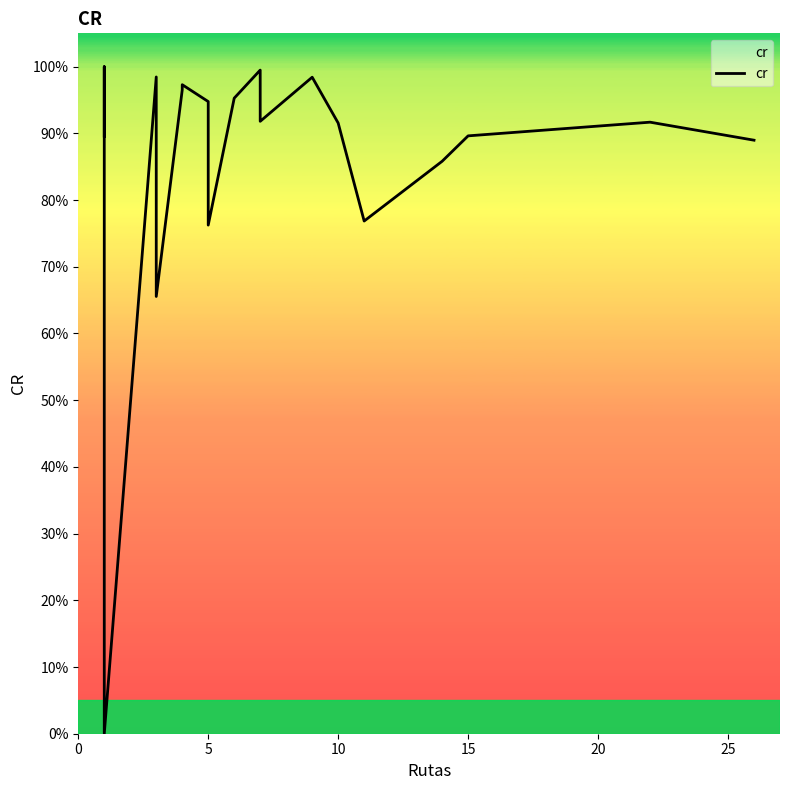

True or false: there are more than 2 points higher than both neighbors.

True